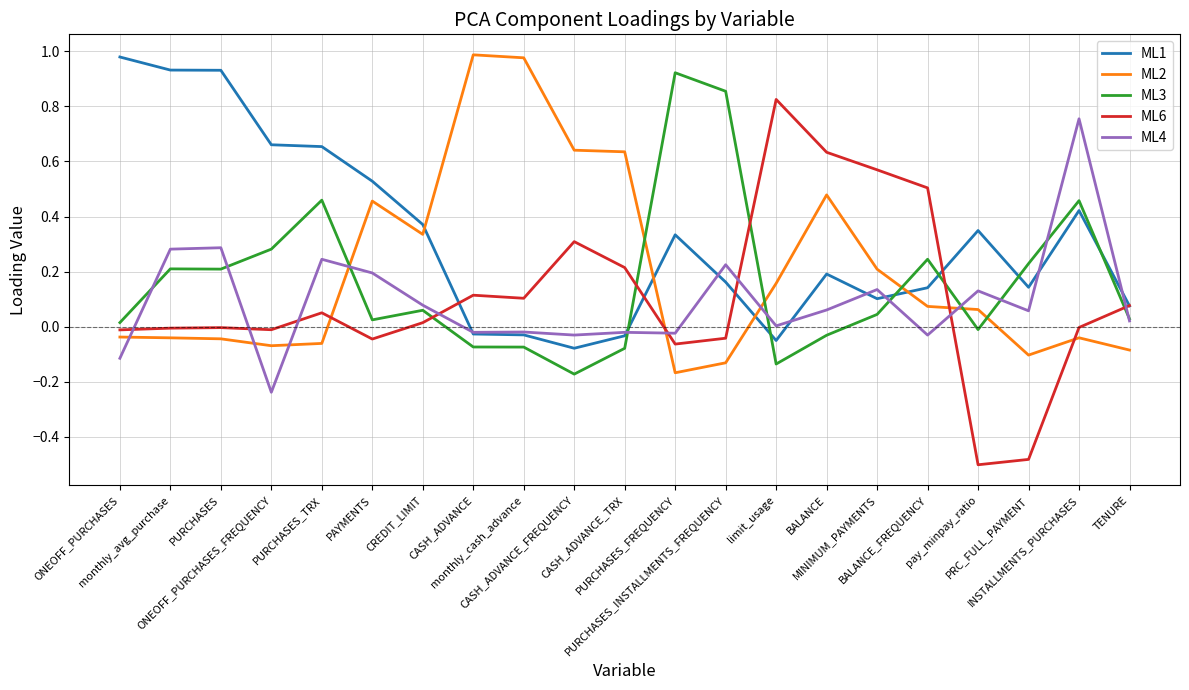

True or false: ML1 has more than 0 points higher than both neighbors.

True